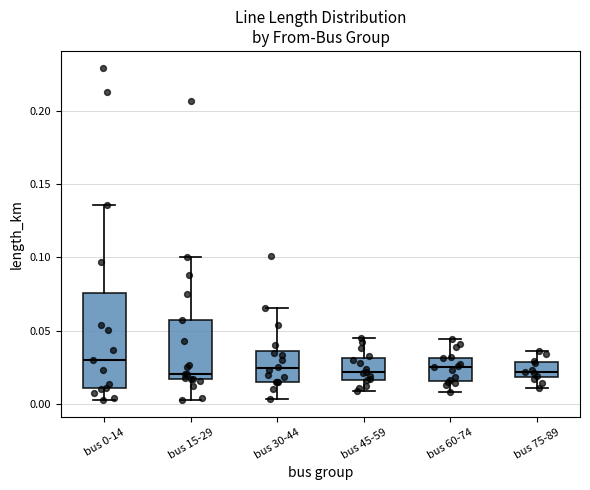

Which box is the tallest, from its lower edge to its upper edge?

bus 0-14